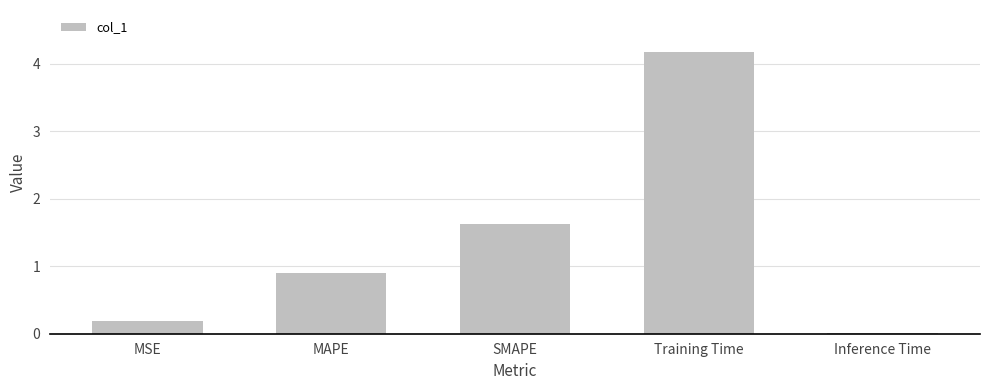

What is the value of the 4th bar from the left?

4.2